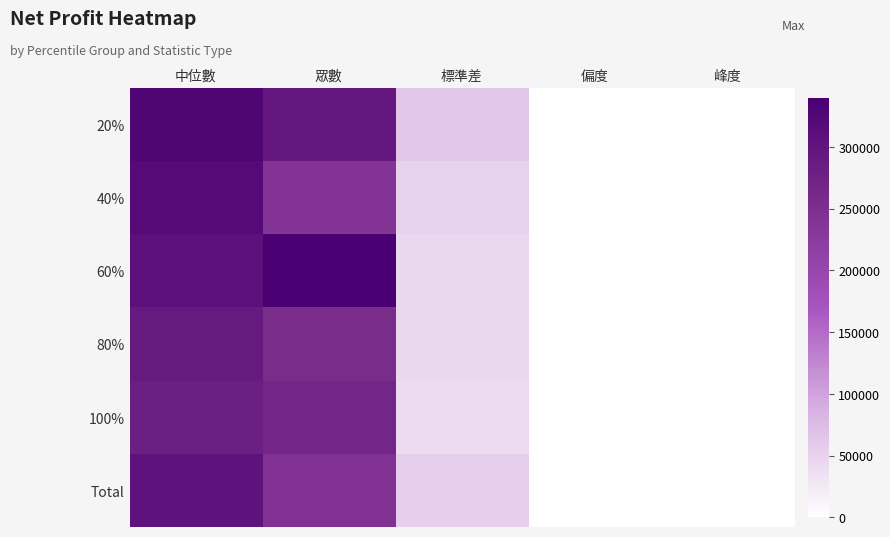

Reading right to left, extract all data points from this chart.

20%: 峰度=-0.4	偏度=0.7	標準差=63925.2	眾數=295800.0	中位數=328740.0
40%: 峰度=-0.9	偏度=0.3	標準差=51620.9	眾數=241050.0	中位數=319800.0
60%: 峰度=1.1	偏度=0.7	標準差=44773.4	眾數=339720.0	中位數=309071.7
80%: 峰度=3.2	偏度=1.4	標準差=44381.5	眾數=255280.0	中位數=289665.3
100%: 峰度=2.2	偏度=1.3	標準差=39434.1	眾數=267750.0	中位數=279375.0
Total: 峰度=0.9	偏度=1.0	標準差=53329.0	眾數=244500.0	中位數=304530.0